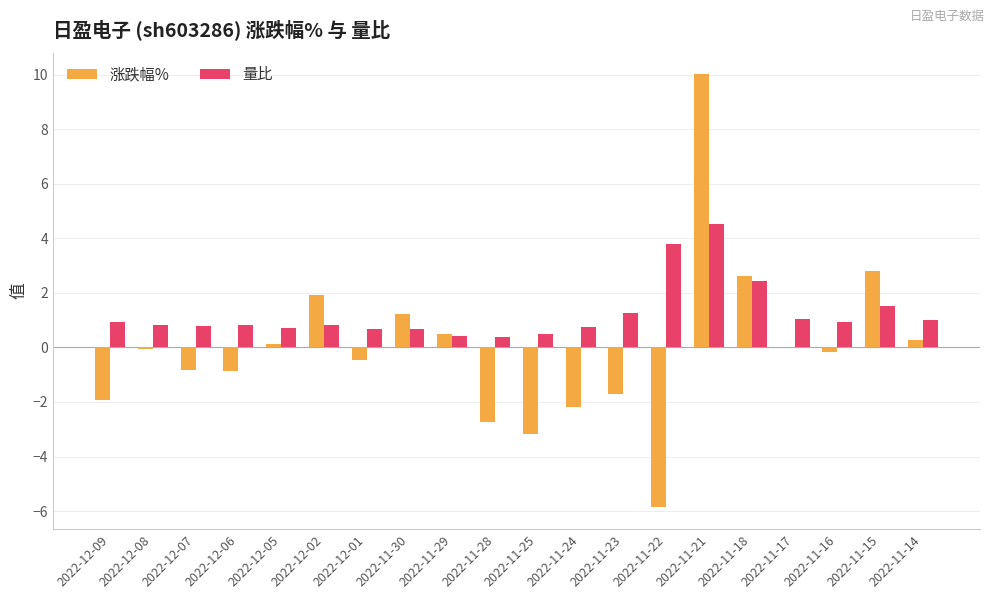

Which series changed the most between 2022-11-25 and 2022-11-23?

涨跌幅%